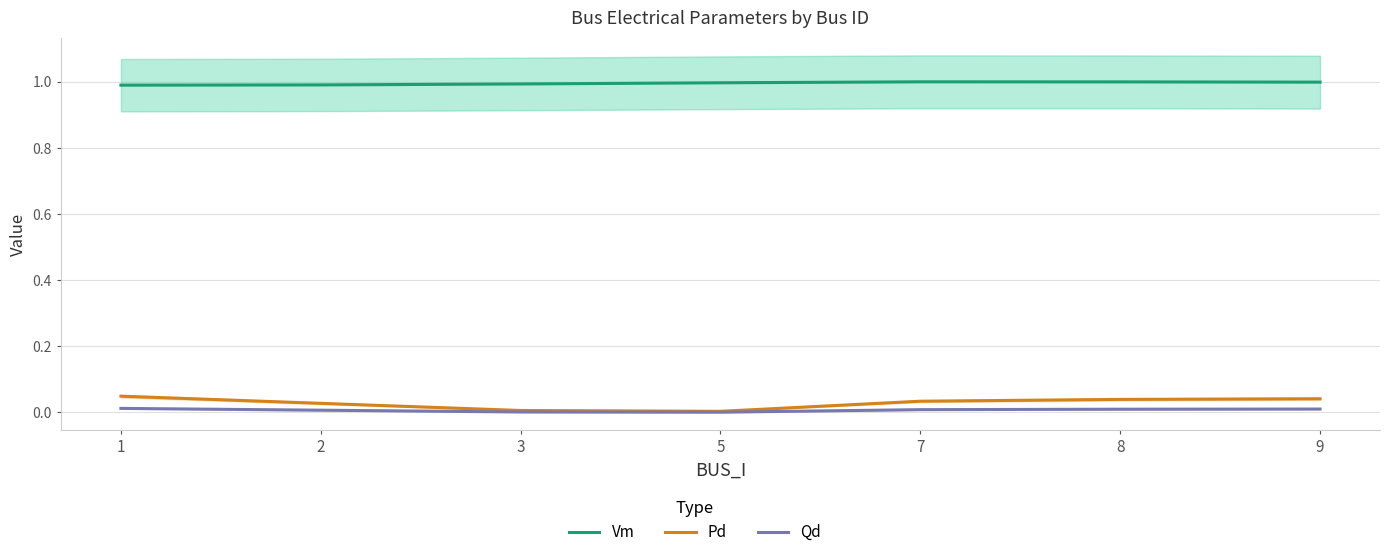

How many lines are shown in the chart?

3